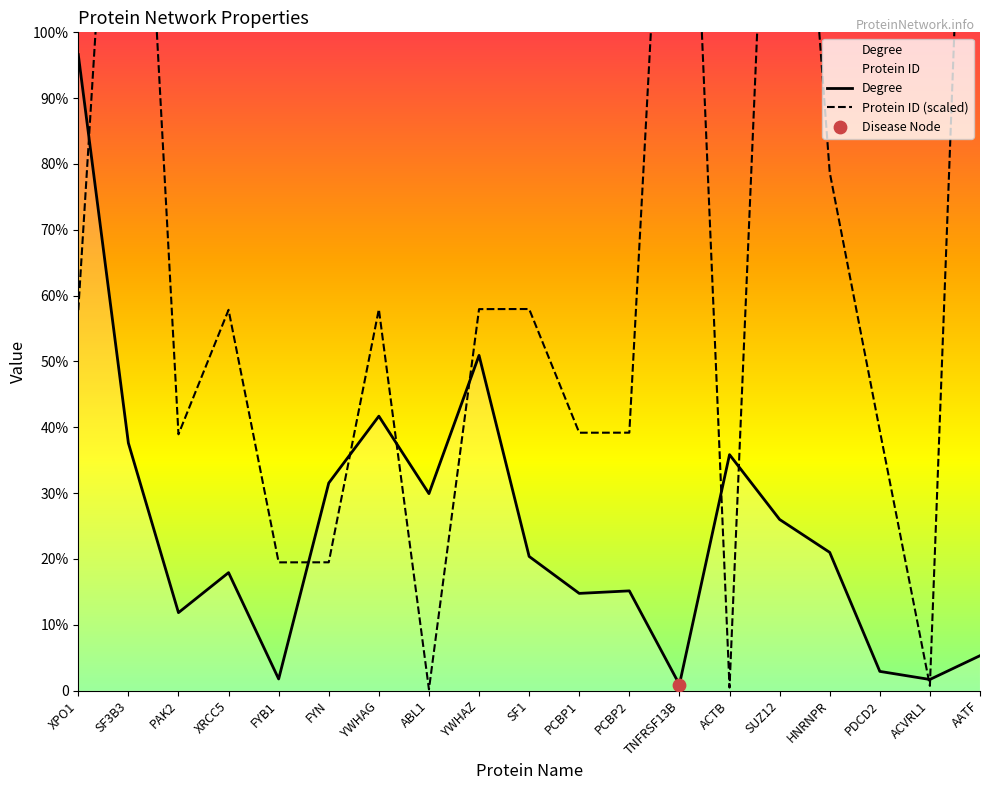

What are all the series names shown in the legend?

Degree, Protein ID (scaled)